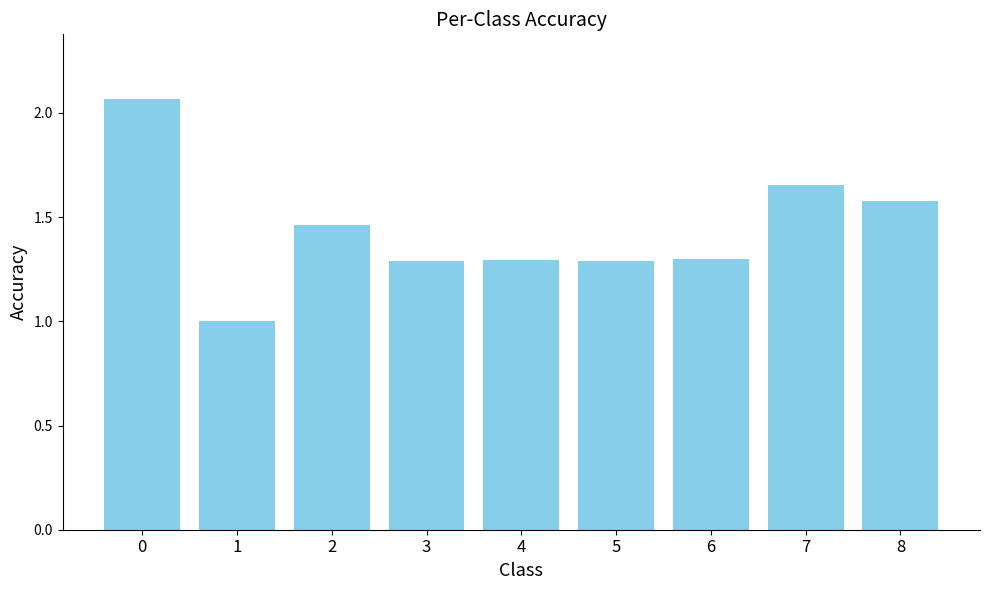

The value at 3 is 0.8. True or false?

False